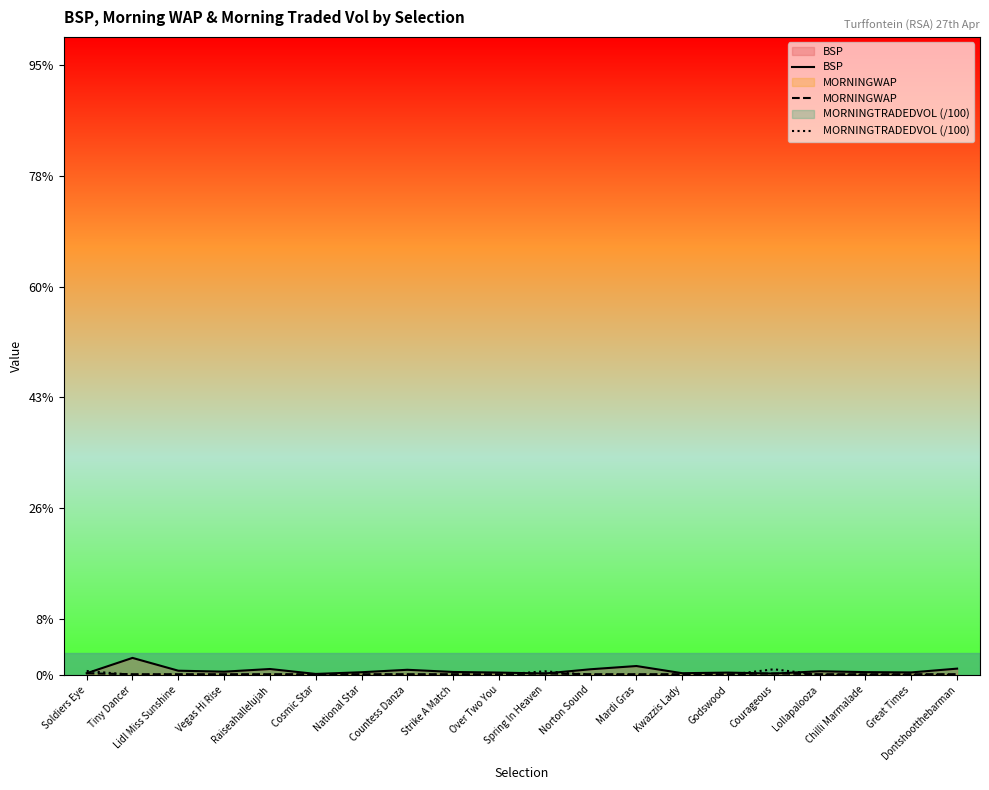

How many MORNINGTRADEDVOL (/100) values are between 0 and 1?

17